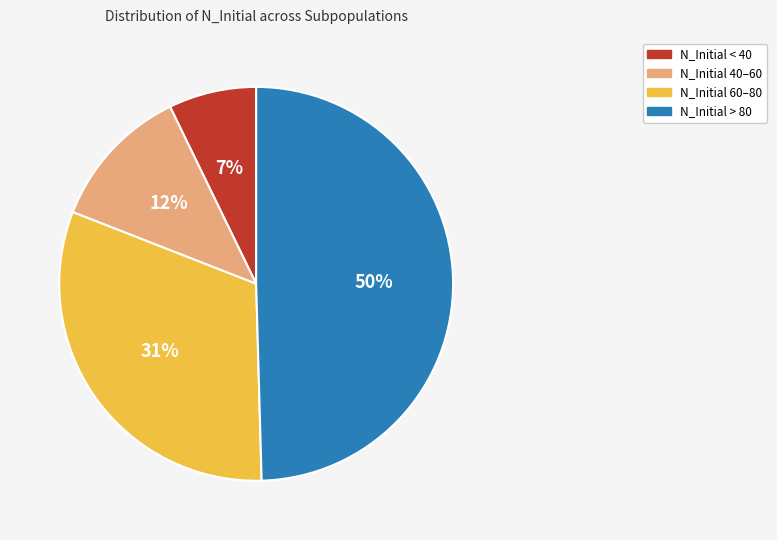

To the nearest percent, what is the average slice percentage?

25%